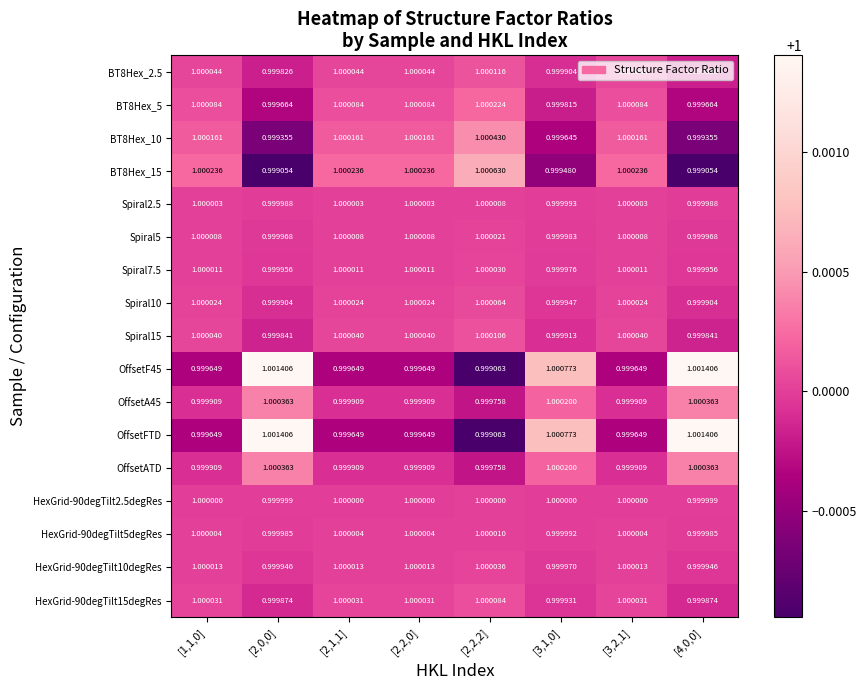

Is the value of HexGrid-90degTilt2.5degRes at [2,2,2] greater than the value of HexGrid-90degTilt5degRes at [2,0,0]?

Yes